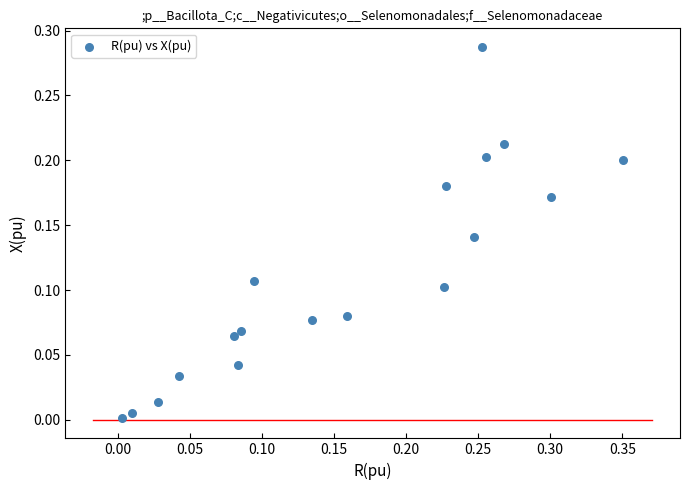

Count the number of points in this scatter plot.

18